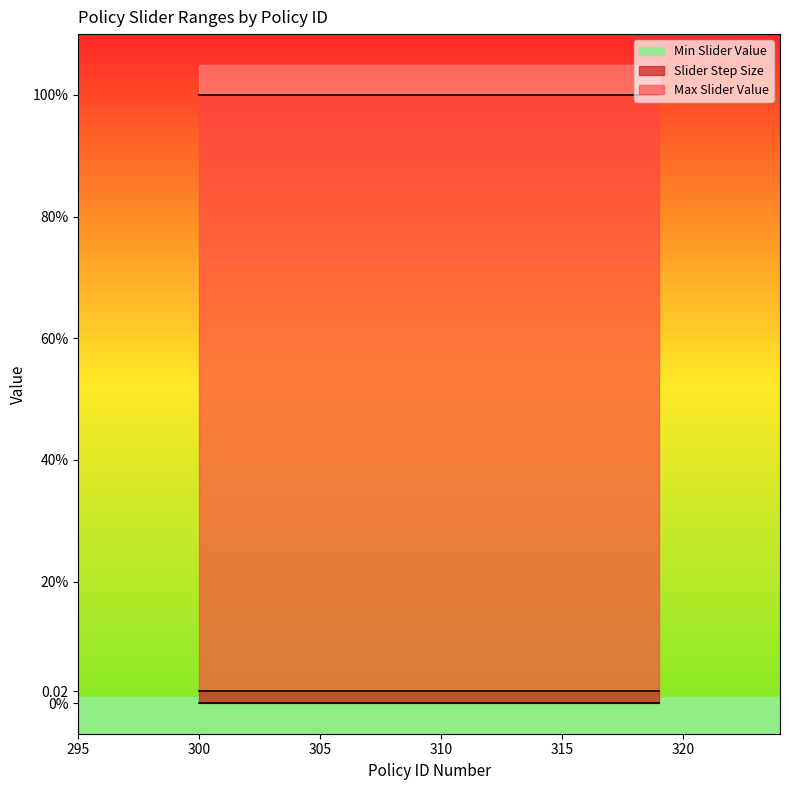

What is the value of the Max Slider Value point at the 1st from the left?

1.0